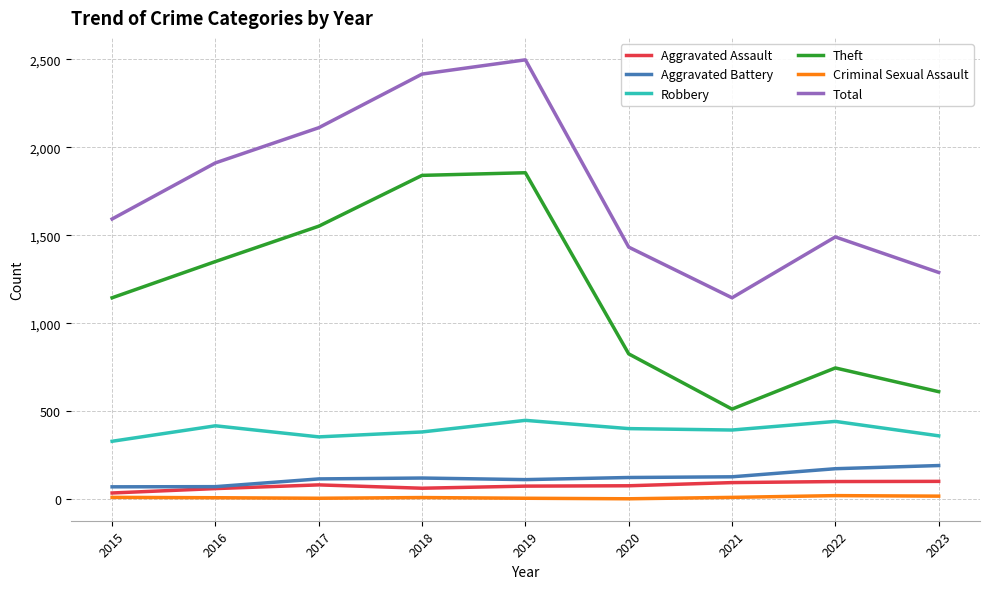

How many values in the Total series are below 1593?

4